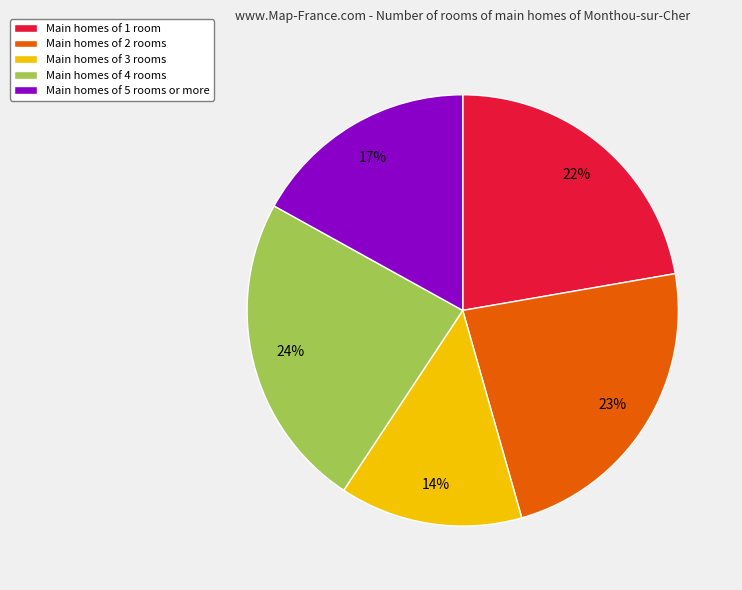

The Main homes of 4 rooms slice represents 24% of the pie. True or false?

True